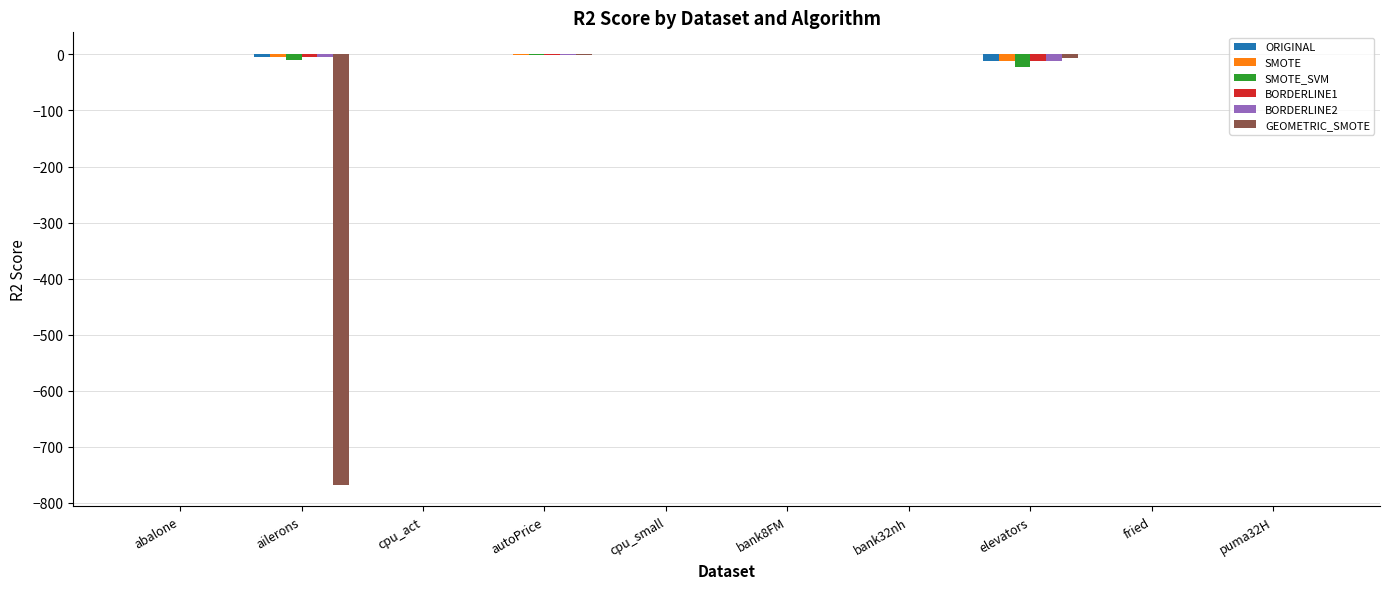

Which series changed the most between ailerons and puma32H?

GEOMETRIC_SMOTE